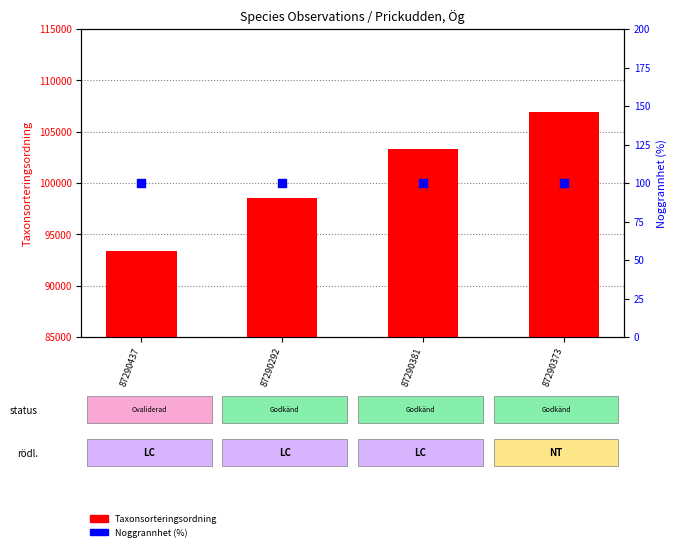

What are all the series names shown in the legend?

Taxonsorteringsordning, Noggrannhet (%)